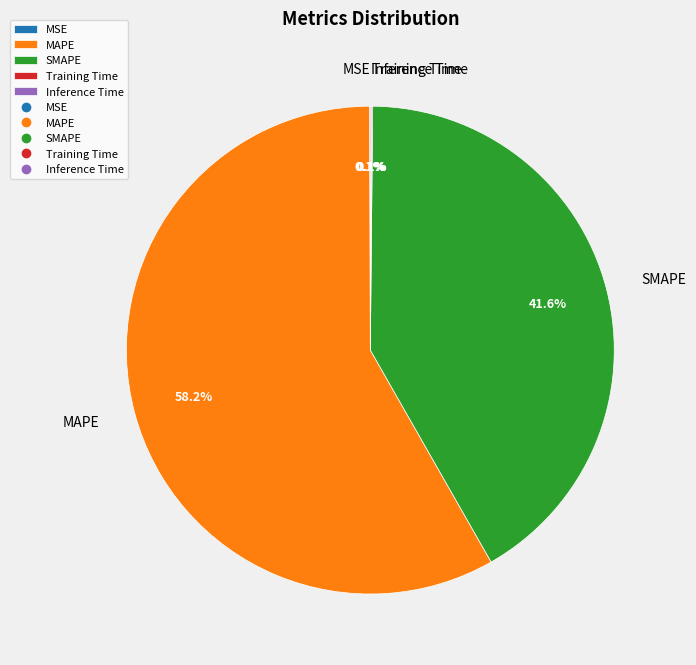

Is there any slice that represents more than half of the pie?

Yes